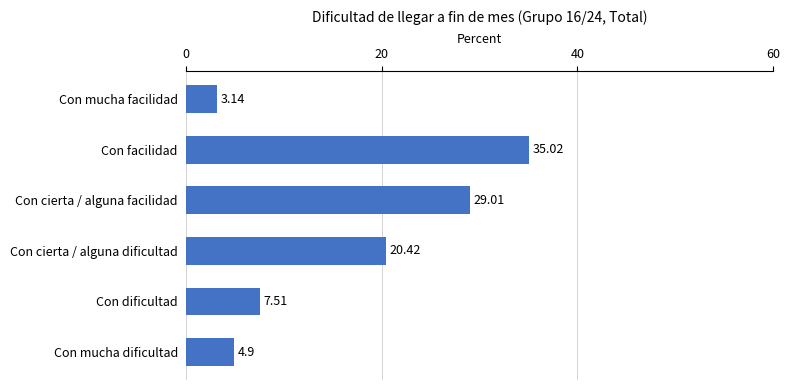

What is the ratio of the value at Con cierta / alguna dificultad to the value at Con mucha dificultad?

4.2